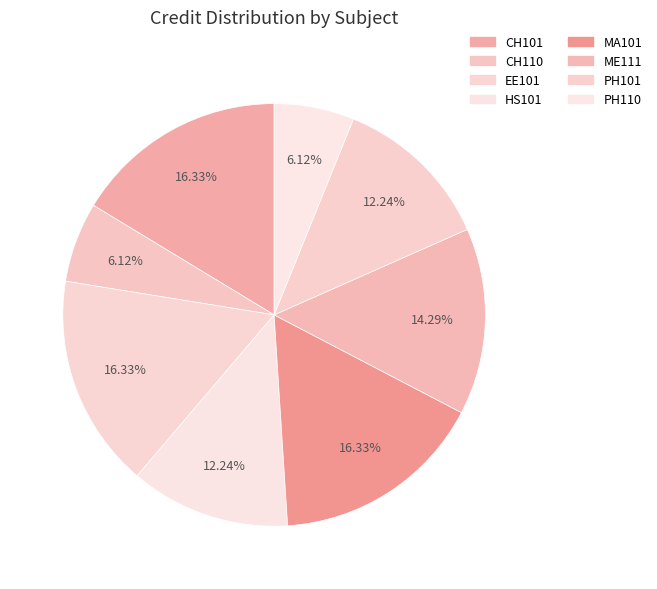

To the nearest percent, what is the combined percentage of CH101 and PH110?

22%